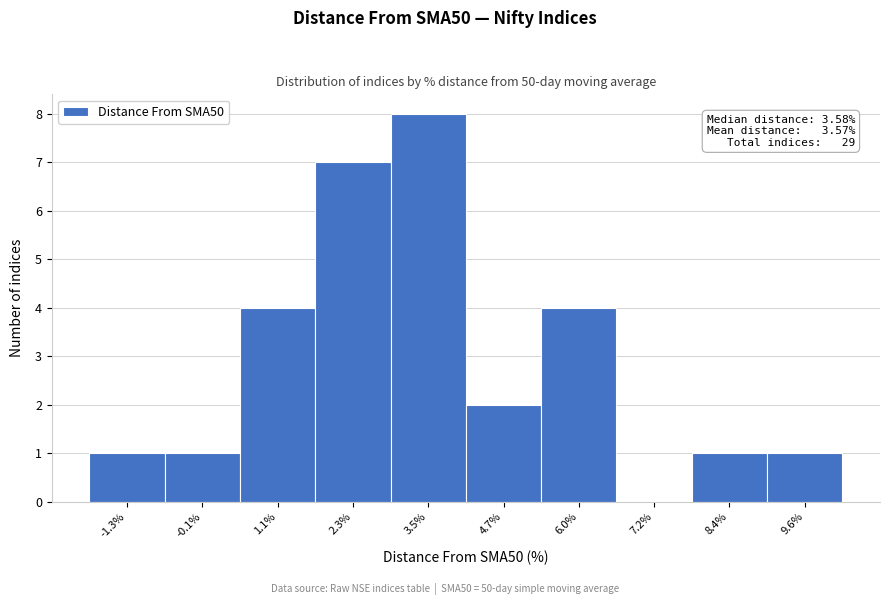

Over which range of the x-axis is the bar tallest?

3.0 to 4.2